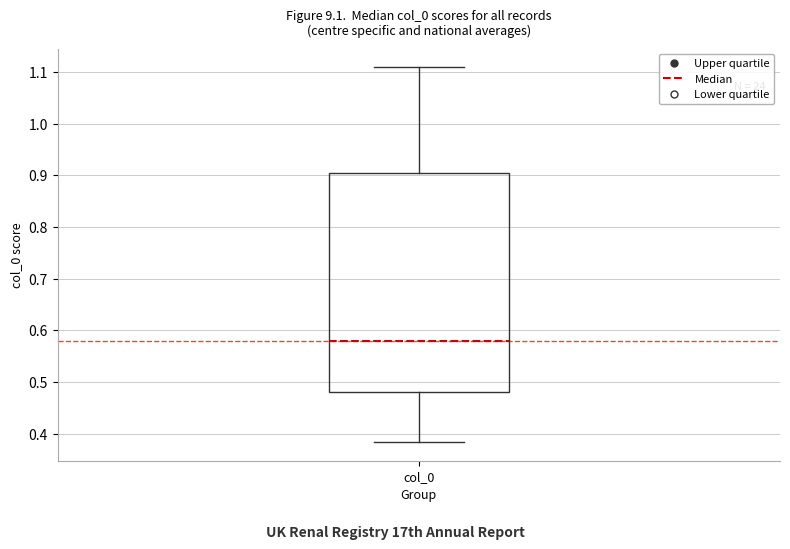

Read this box plot against the y-axis: the position of the median line, the range covered by the box, and the ends of both whiskers. The values are not printed on the chart, so give them approximately, as read against the axis.

median 0.58, box 0.48 to 0.90, whiskers 0.38 to 1.11